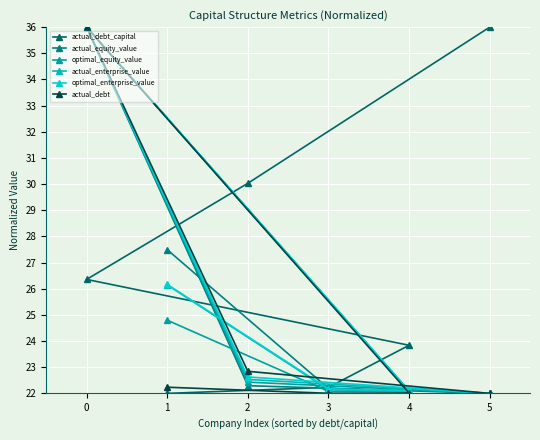

Which series changed the most between 0 and 1?

actual_debt